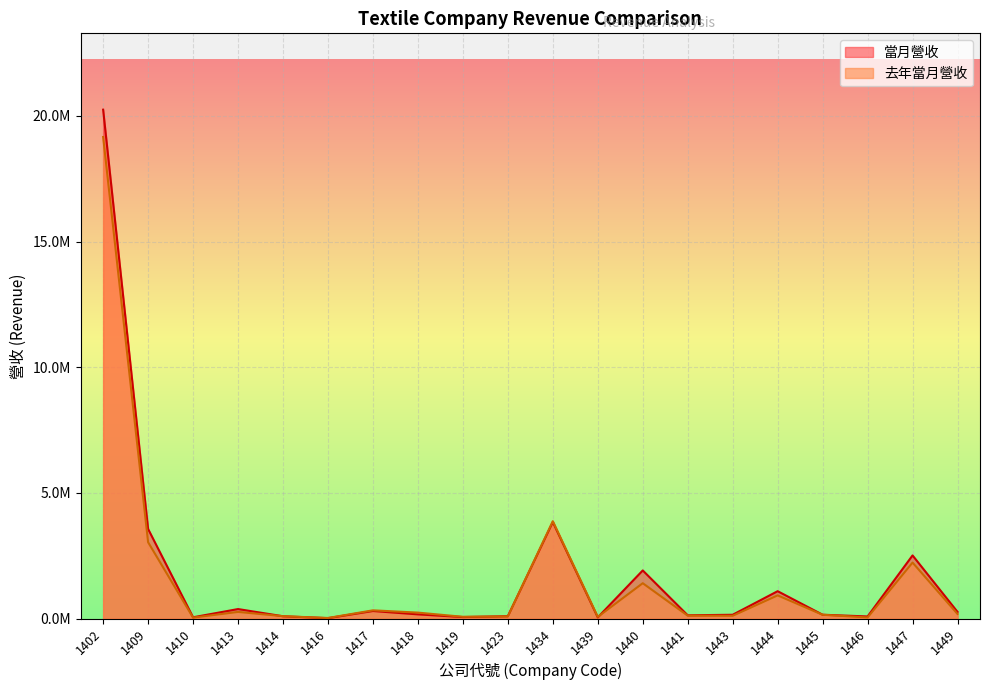

Rank the series by their maximum value, from lowest to highest.

去年當月營收, 當月營收